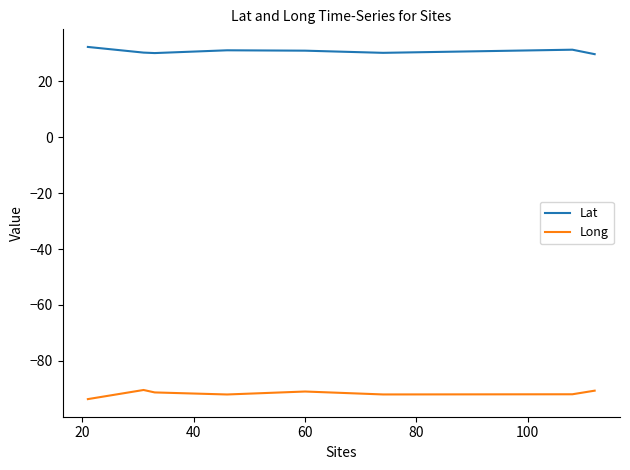

What is the minimum value for Long?

-93.7